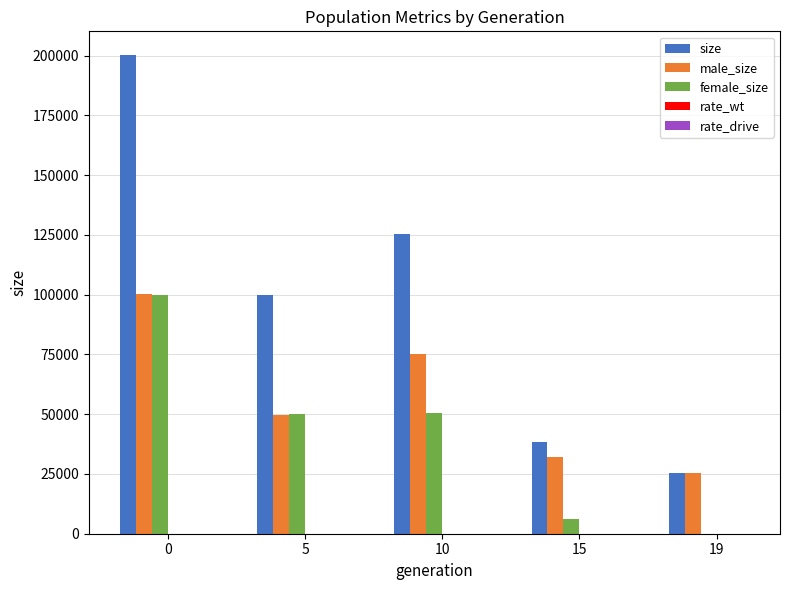

Is it true that size equals 200164.0 at 0?

True